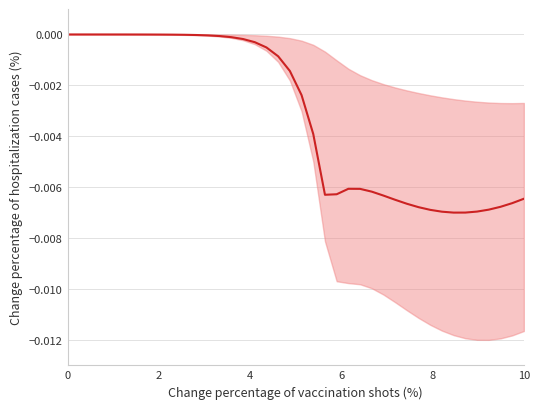

How many points are higher than both their immediate neighbors (excluding endpoints)?

1